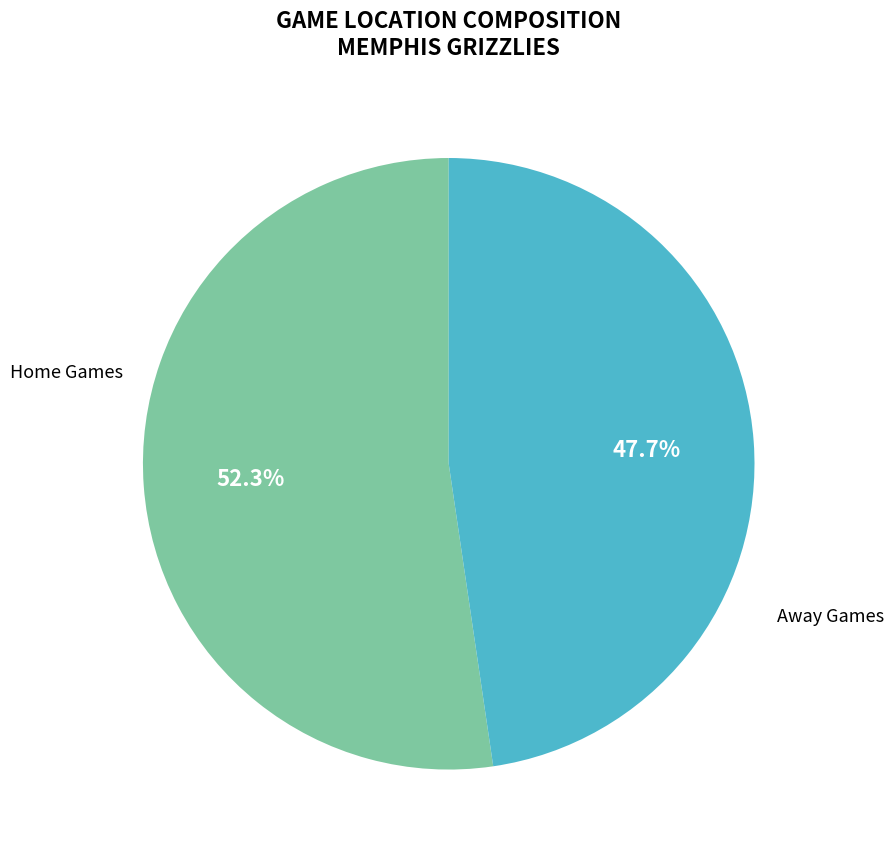

Does any single category account for the majority?

Yes